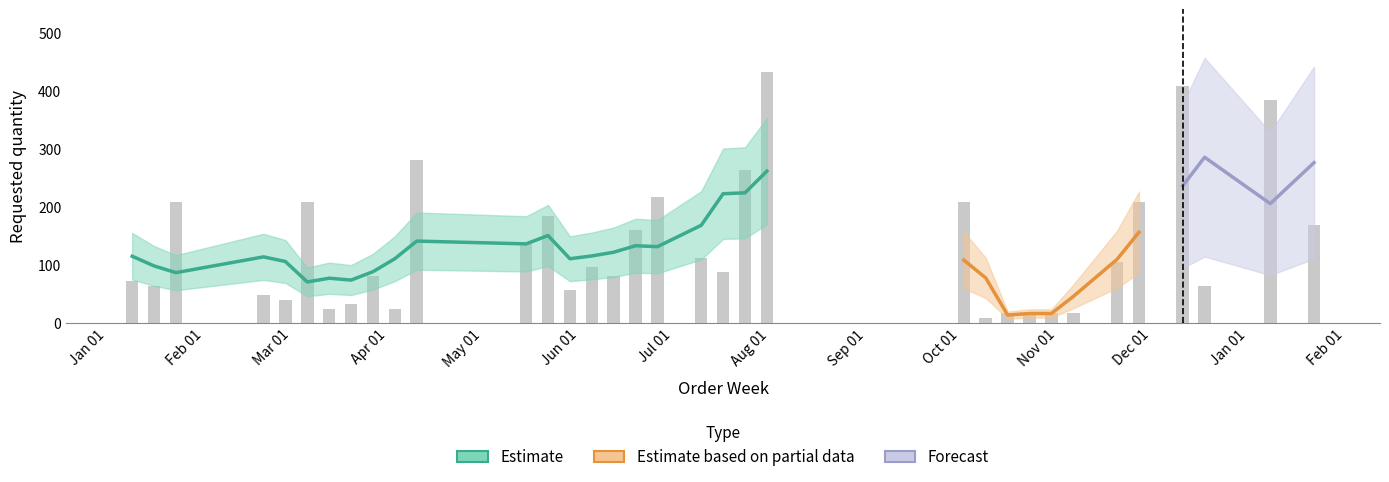

Reading left to right, transcribe all the data shown in this chart.

72	64	208	48	40	208	24	32	80	24	280	136	184	56	96	80	160	216	112	88	264	432	208	8	16	16	16	16	104	208	408	64	384	168